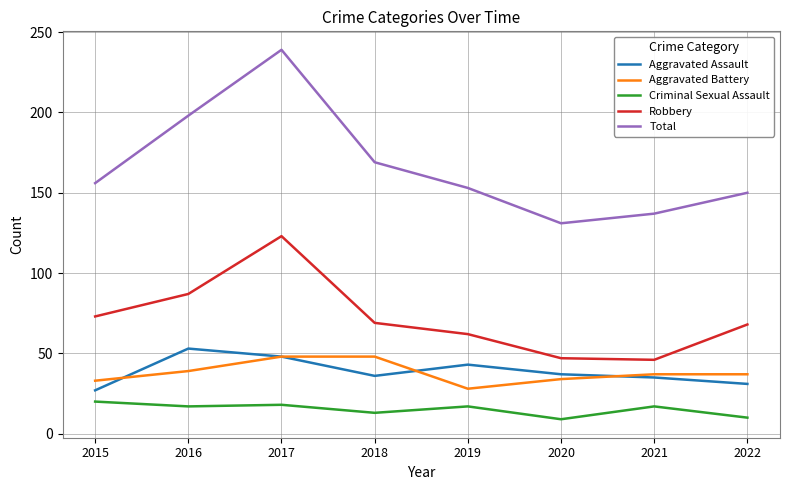

What is the difference between the second highest and second lowest values in the Criminal Sexual Assault series?

8